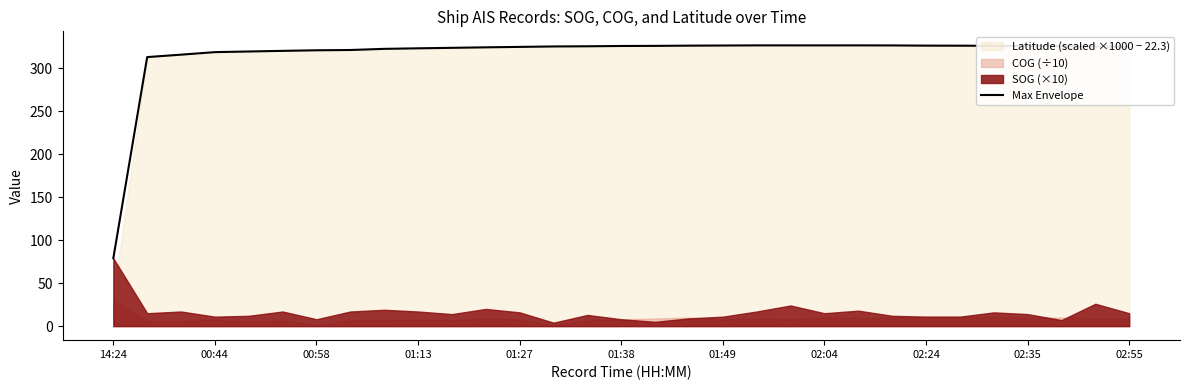

True or false: Max Envelope has a value of 557.5 at 01:49.

False